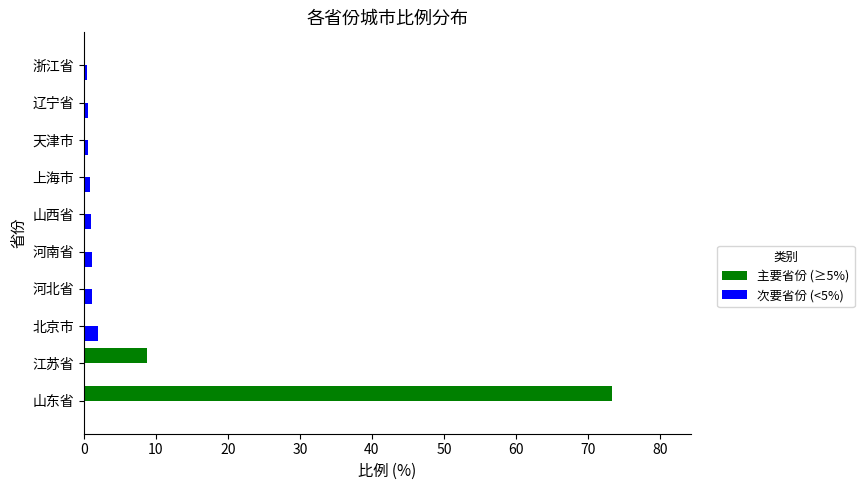

What is the sum of all 次要省份 (<5%) values?

7.5